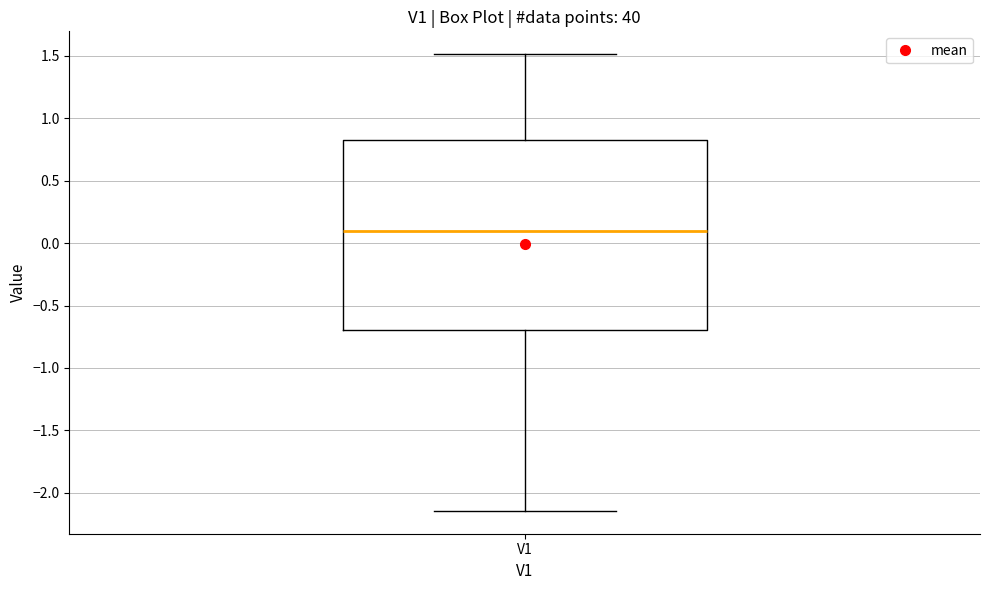

Transcribe this box plot: give where the median line is, the range the box spans, and where the two whiskers end, as read against the y-axis. The values are not printed on the chart, so give them approximately, as read against the axis.

median 0.10, box -0.70 to 0.80, whiskers -2.15 to 1.50